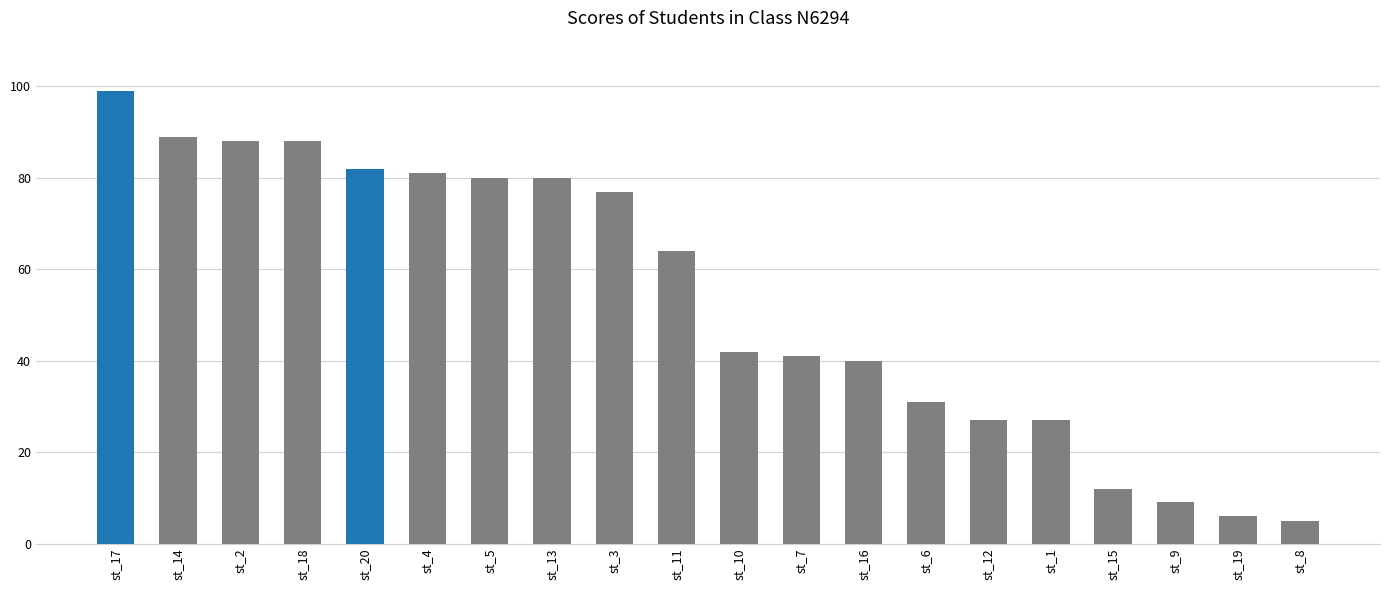

Does the chart contain stacked bars?

No